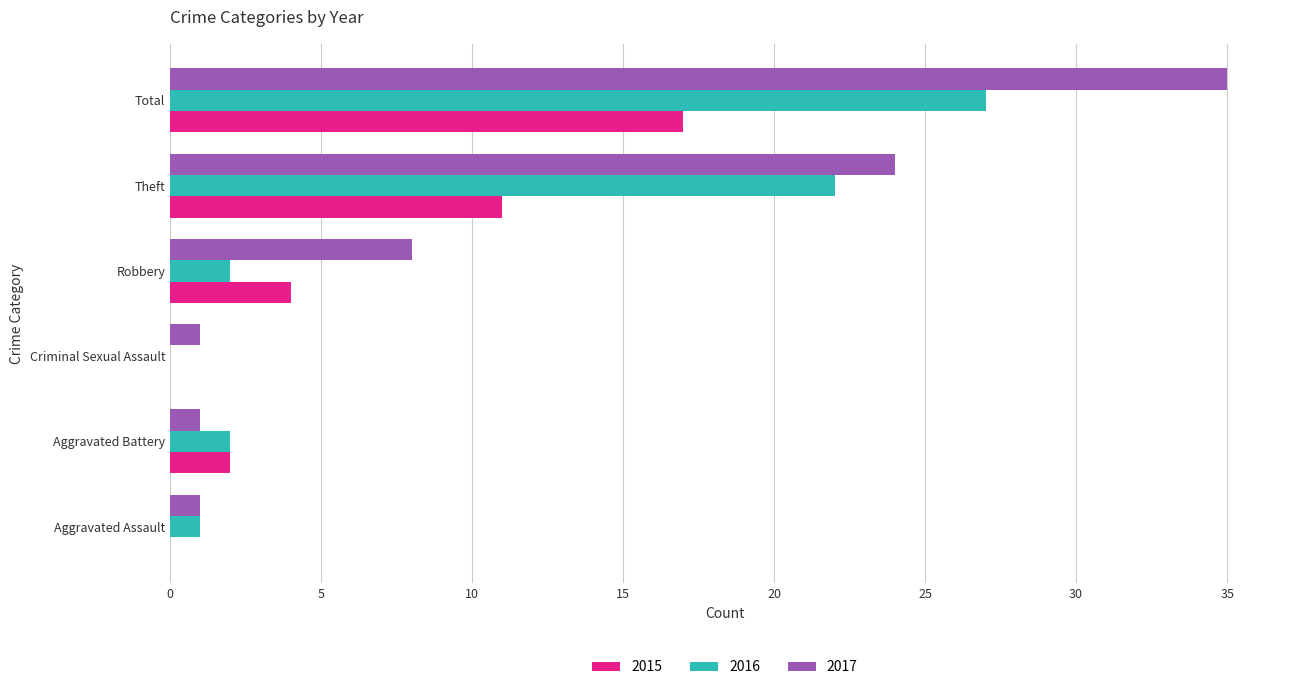

What is the sum of the 2016 values at Aggravated Battery and Aggravated Assault?

3